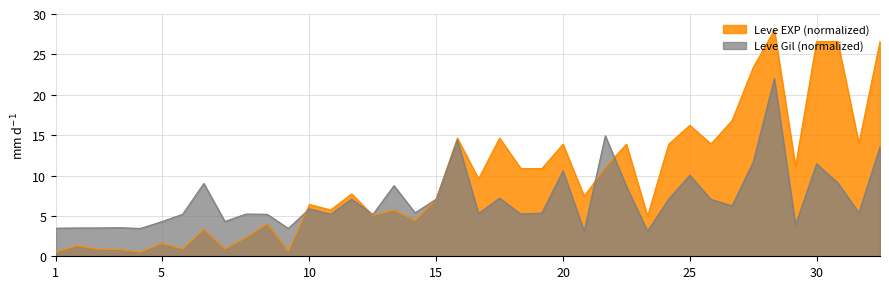

Rank the series by their maximum value, from lowest to highest.

Leve Gil (normalized), Leve EXP (normalized)